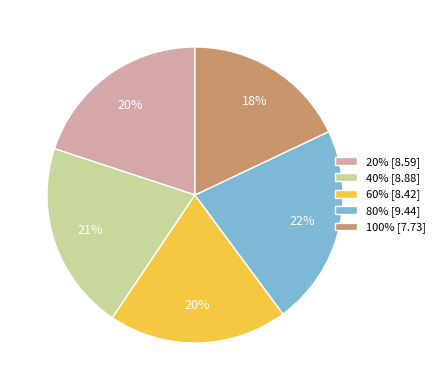

Between 20% [8.59] and 100% [7.73], which is larger?

20% [8.59]